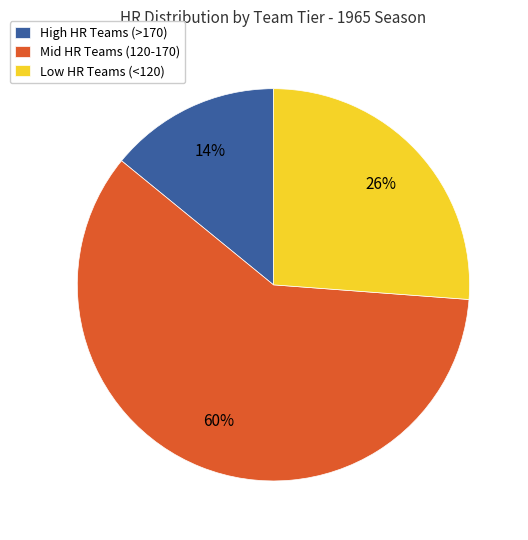

To the nearest percent, what percentage of the pie is Mid HR Teams (120-170)?

60%